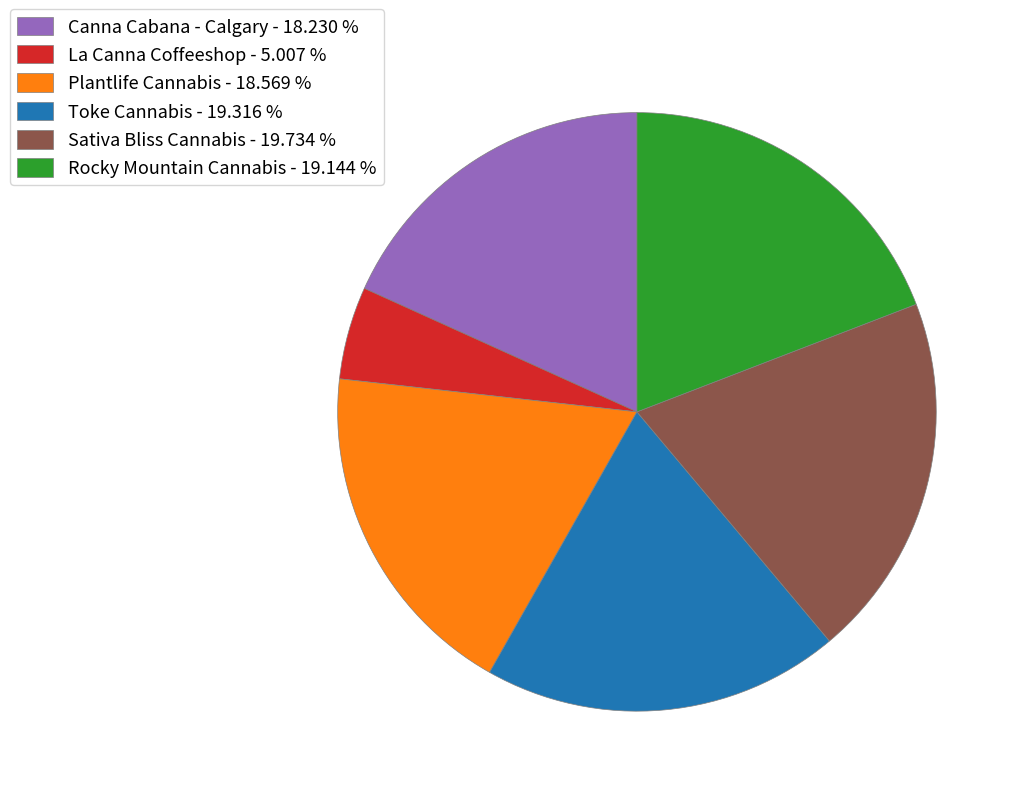

The Sativa Bliss Cannabis slice represents 20% of the pie. True or false?

True